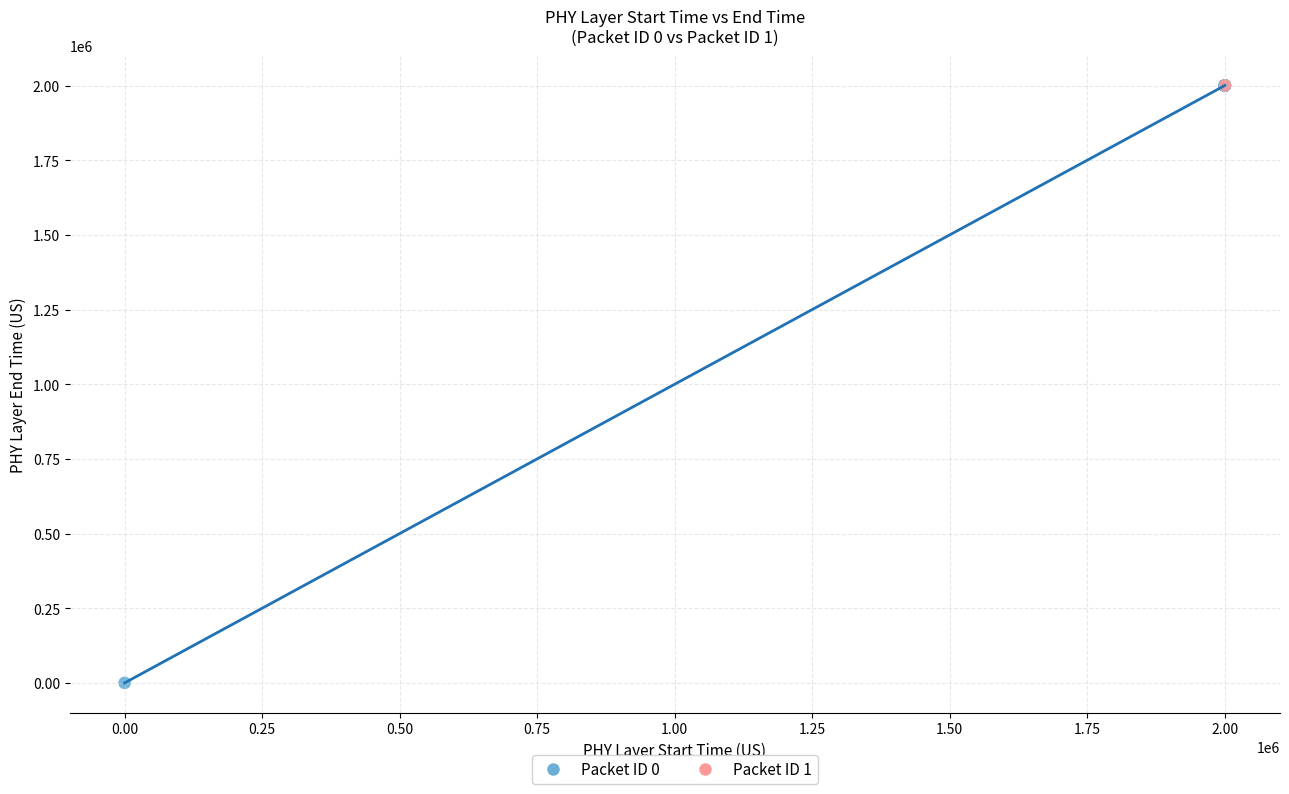

What are all the series names shown in the legend?

Packet ID 0, Packet ID 1